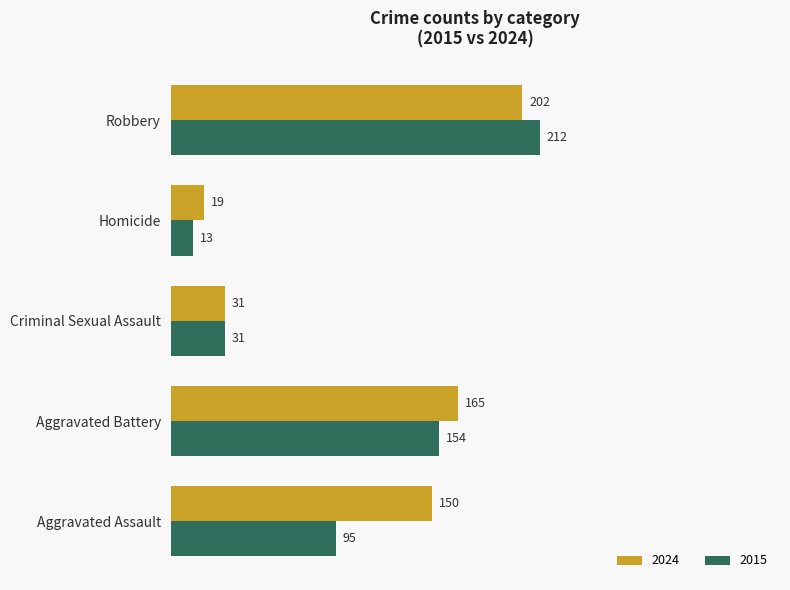

What is the difference between the second highest and second lowest values in the 2024 series?

134